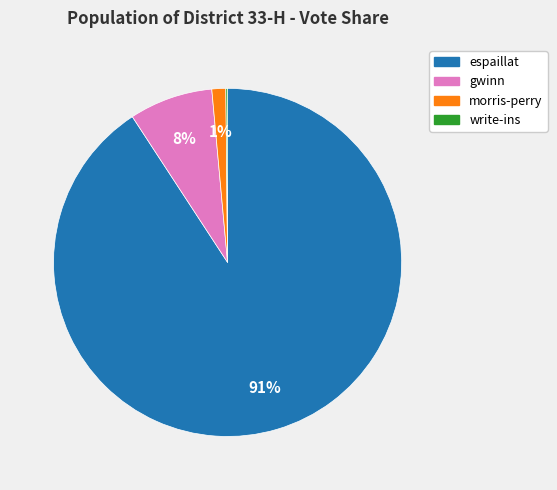

Does any single category account for the majority?

Yes